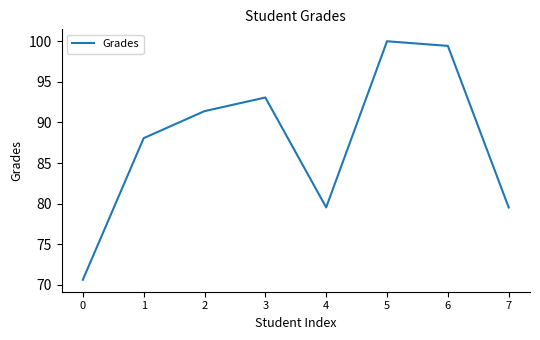

What is the ratio of the value at 2 to the value at 6?

0.9